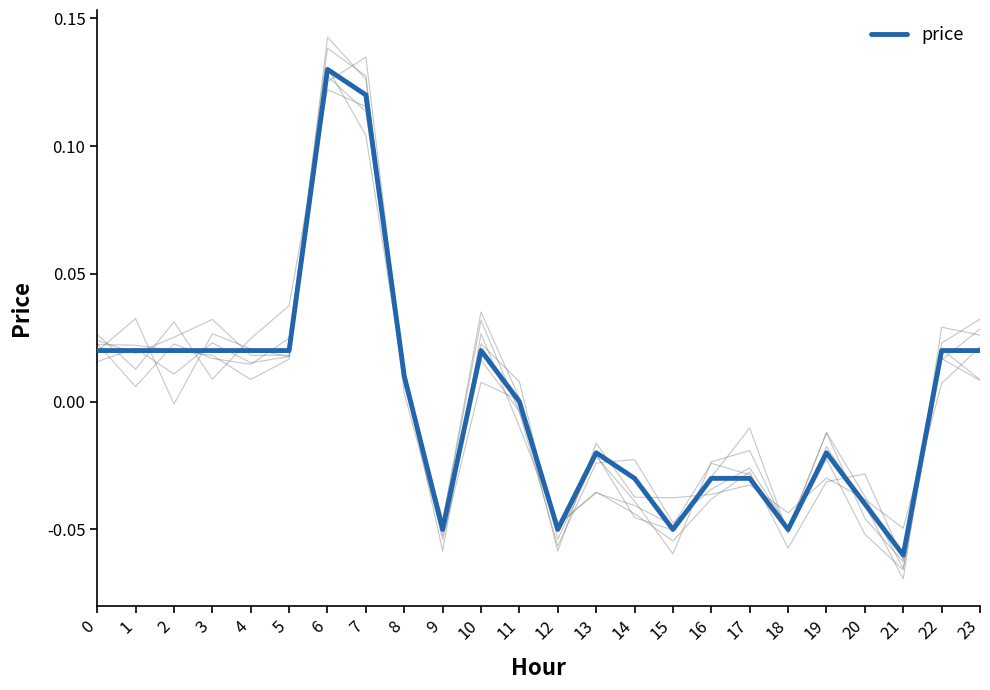

What is the maximum value shown in the chart?

0.1